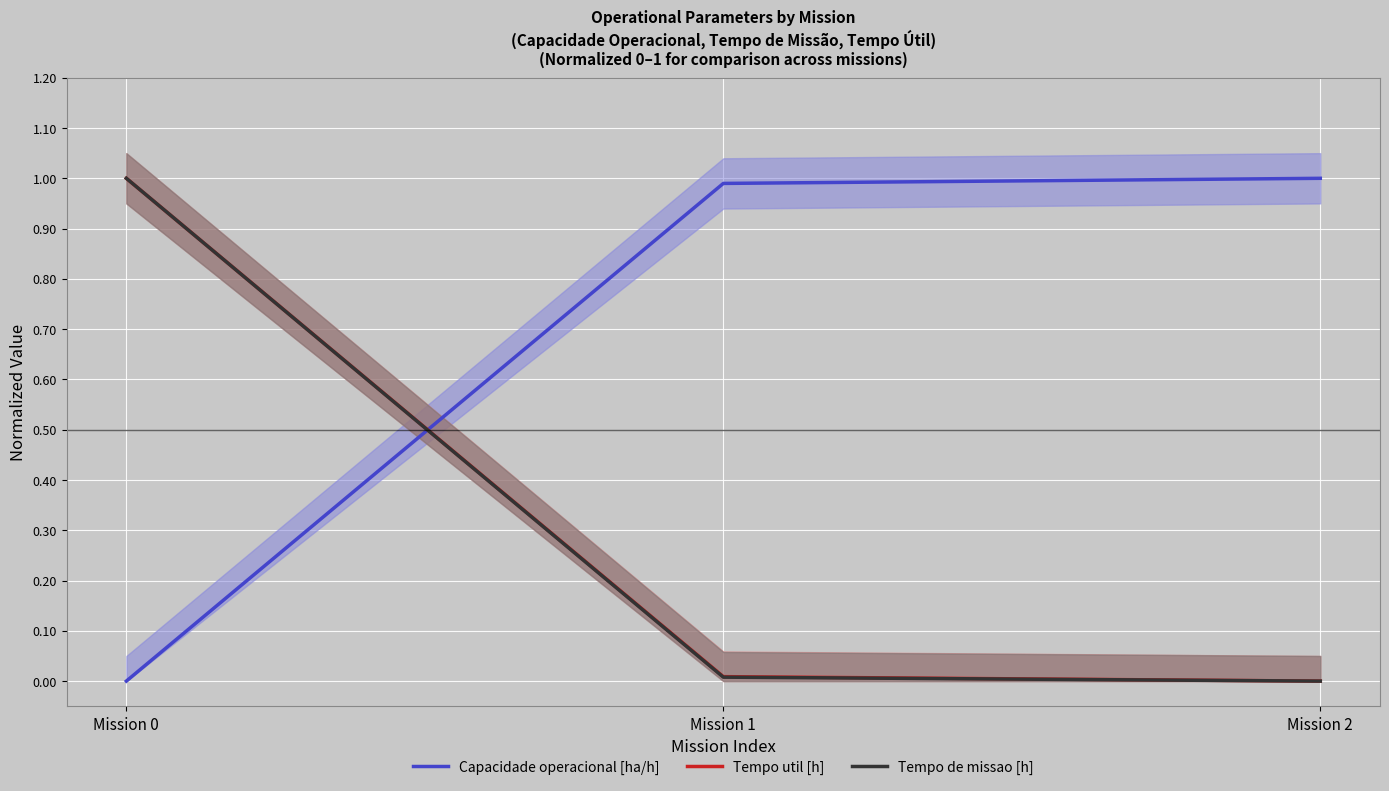

Where is Tempo de missao [h] nearest to the value 0?

Mission 2